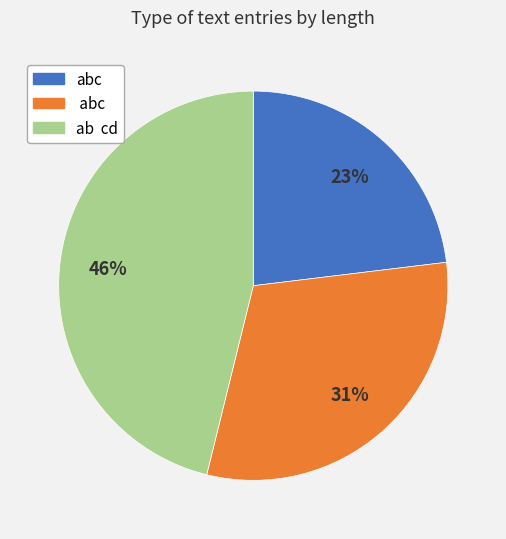

Count the number of slices in the pie.

3